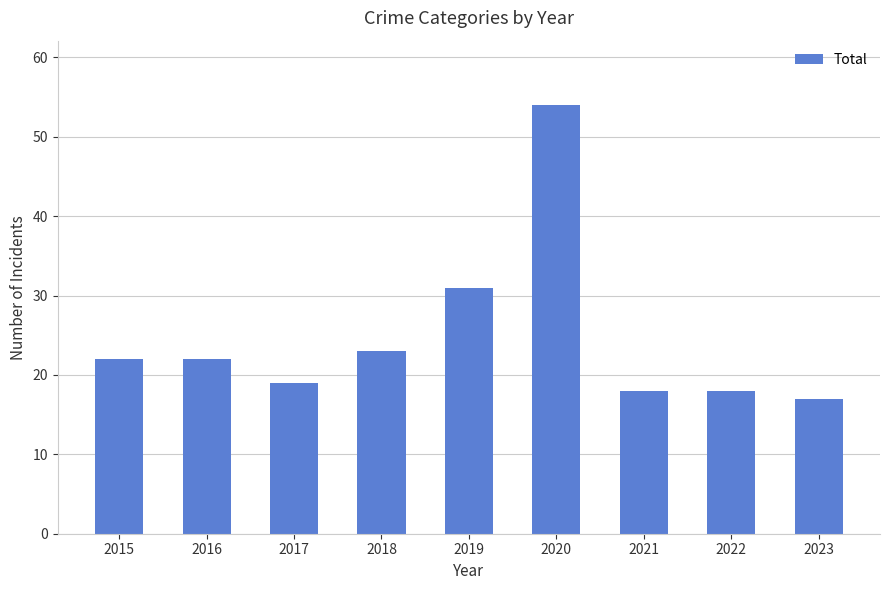

What is the maximum value shown in the chart?

54